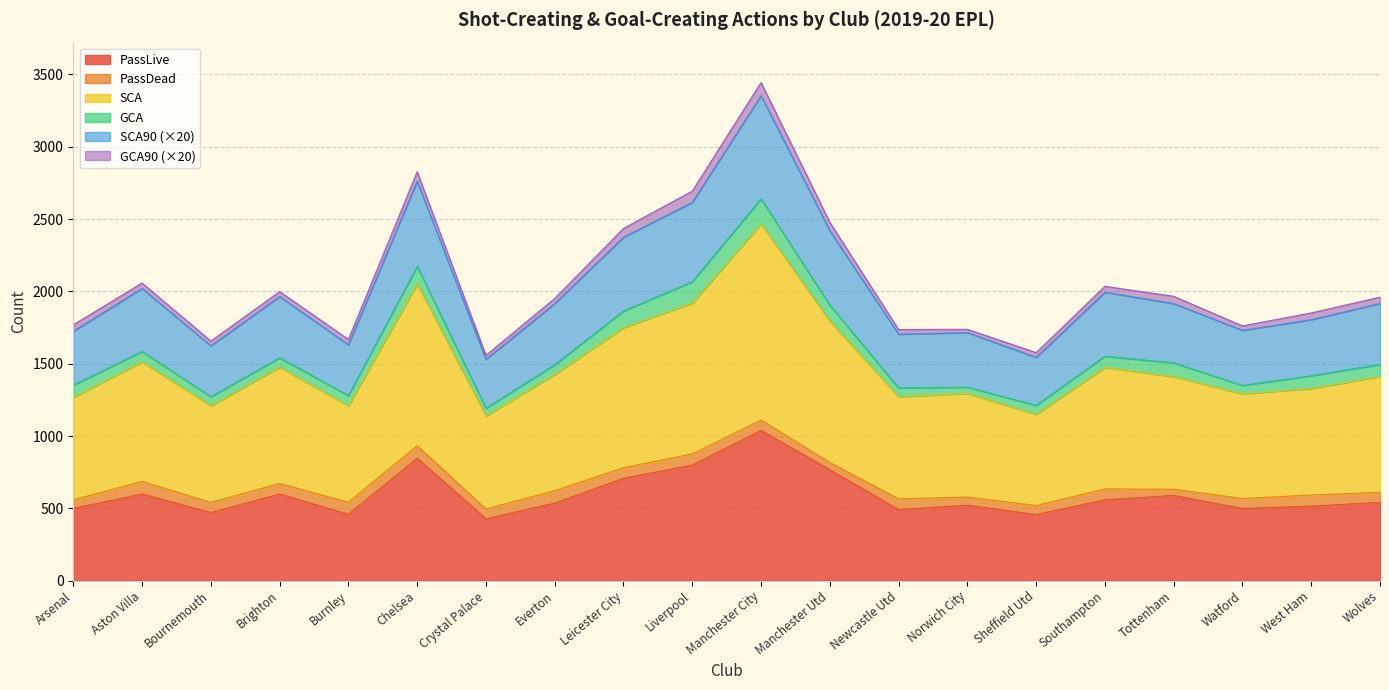

The value of PassLive at Chelsea is 847.0. True or false?

True